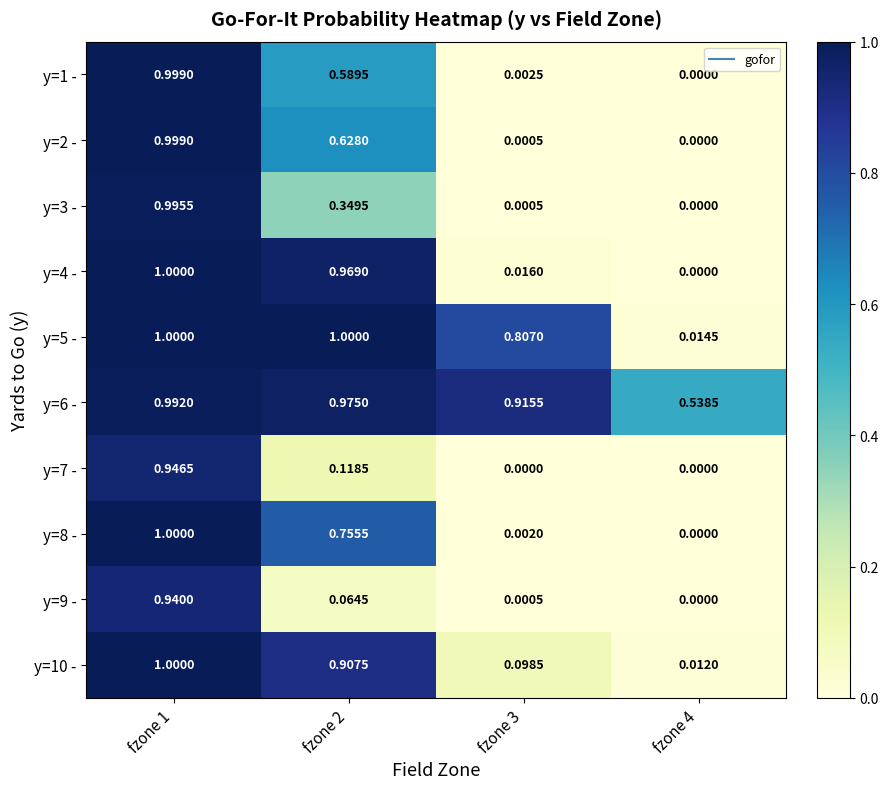

Is the value of y=3 - at fzone 2 greater than the value of y=7 - at fzone 4?

Yes